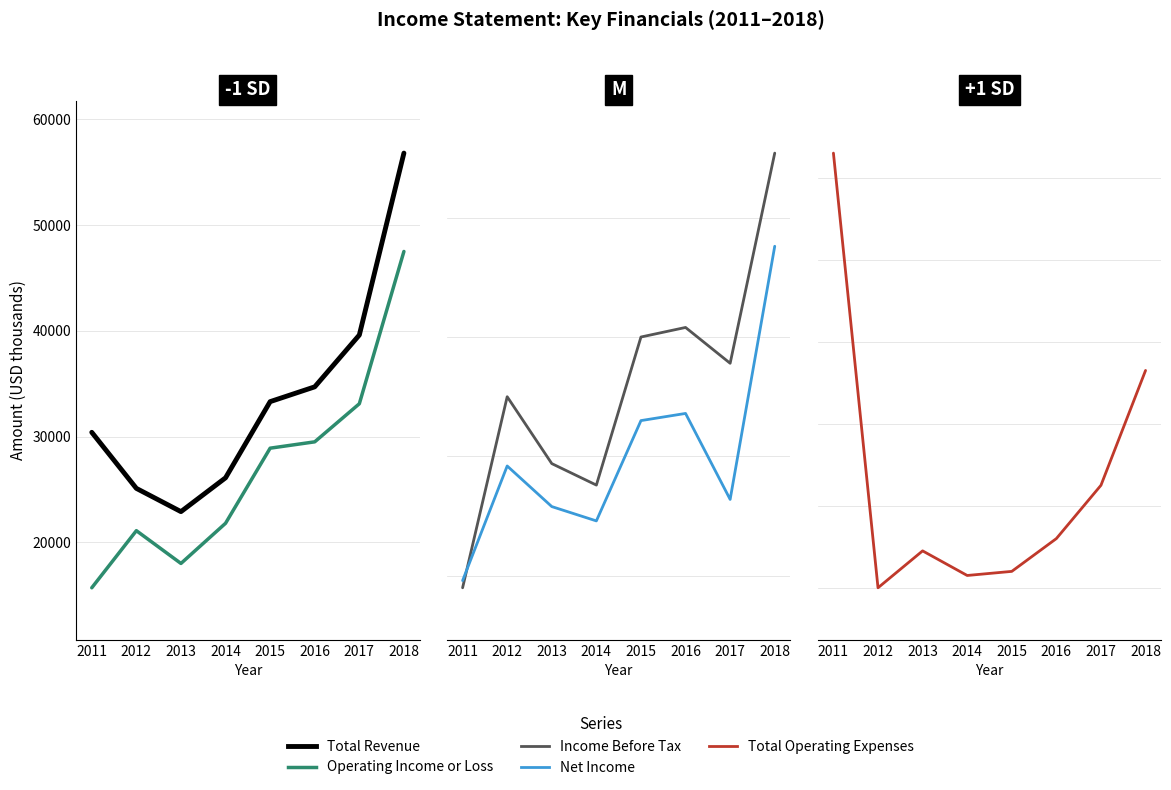

In Income Before Tax, how many points are higher than both neighbors (excluding endpoints)?

2